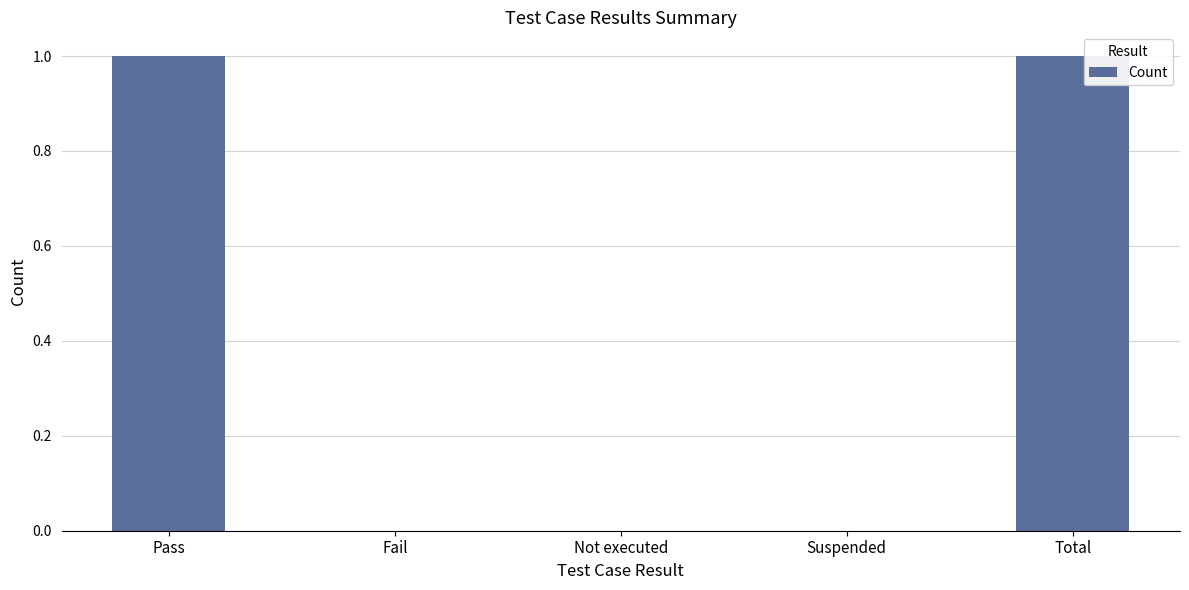

Which has a higher value, Total or Suspended?

Total